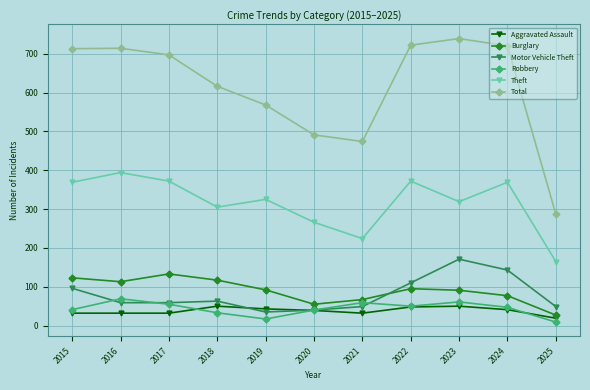

What is the value of the Theft point at the 6th from the left?

266